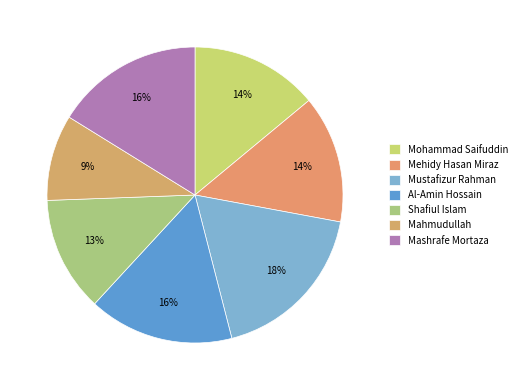

What percentage is the Mehidy Hasan Miraz slice, to the nearest percent?

14%